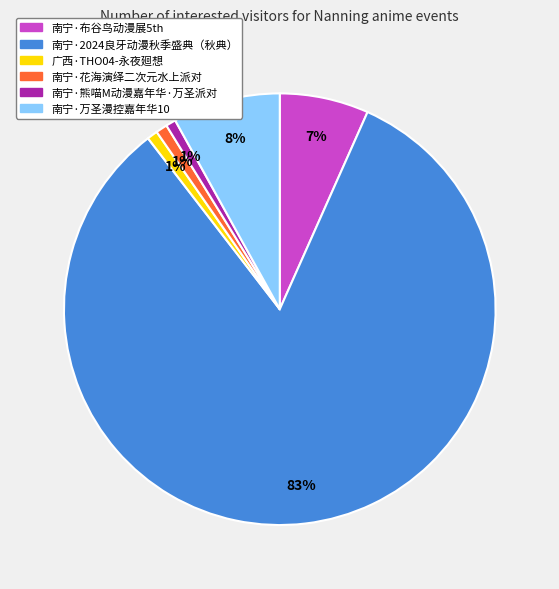

Which category has the biggest portion of the pie?

南宁·2024良牙动漫秋季盛典（秋典）